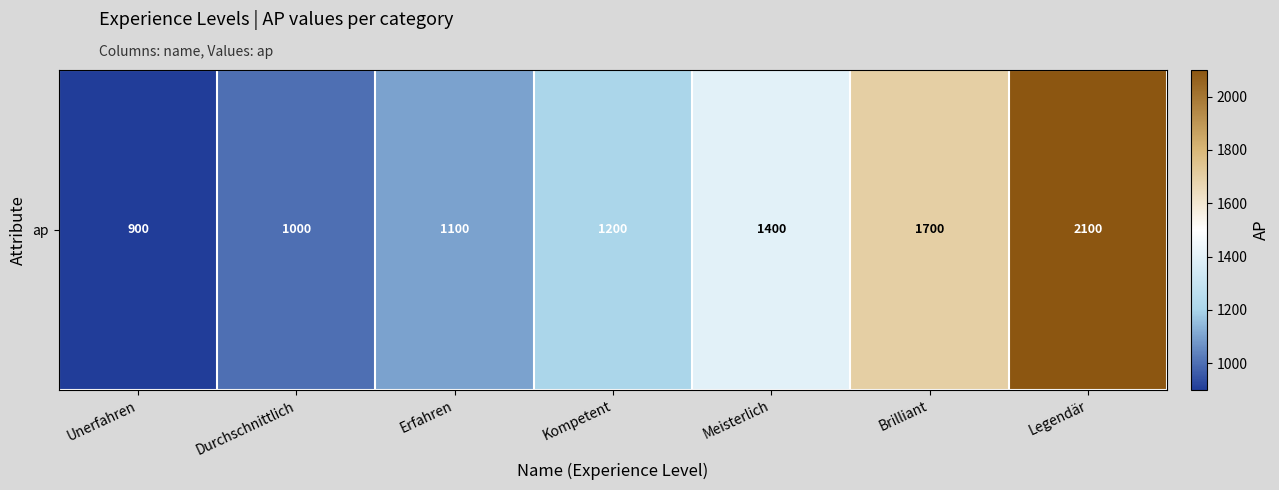

True or false: the data shows 1700 at Brilliant.

True